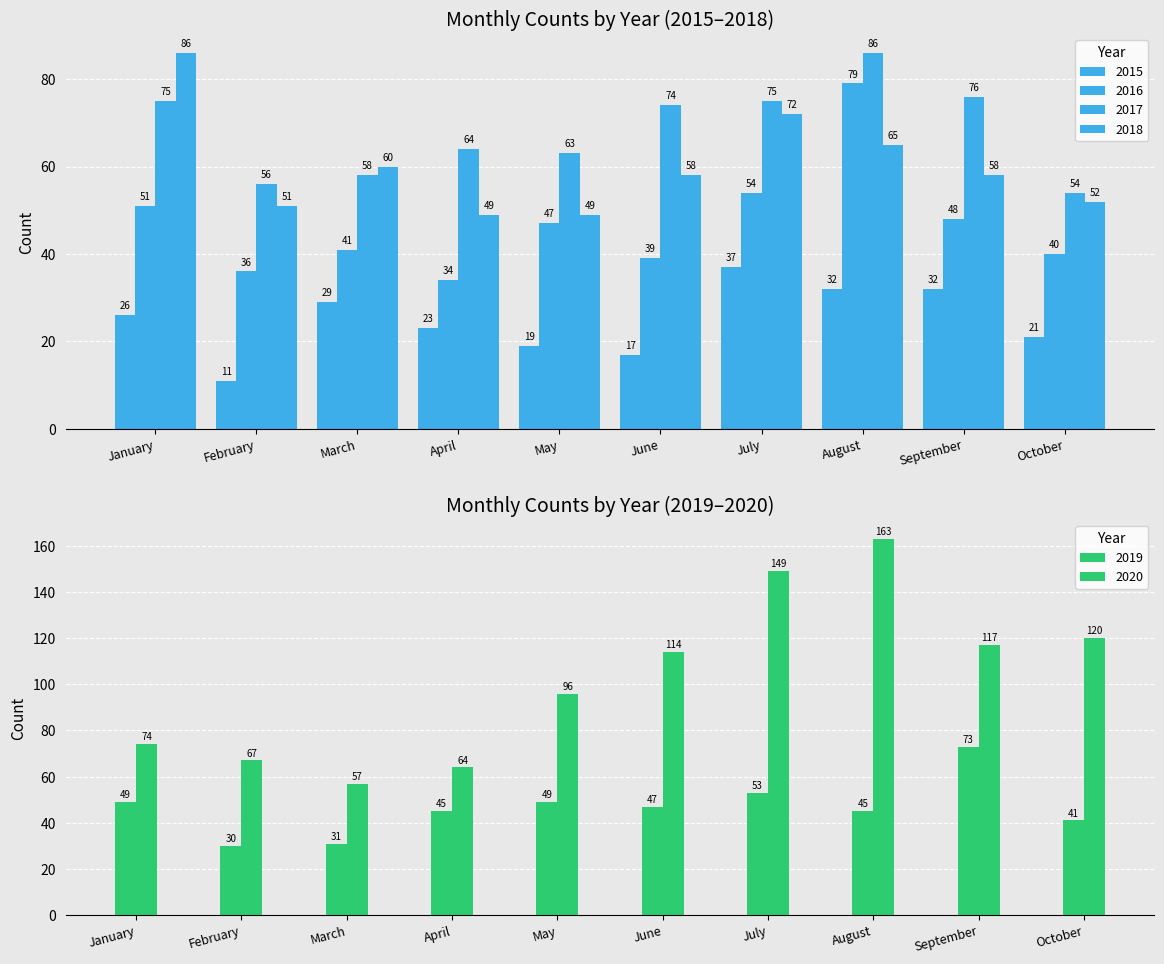

What is the smallest value displayed?

11